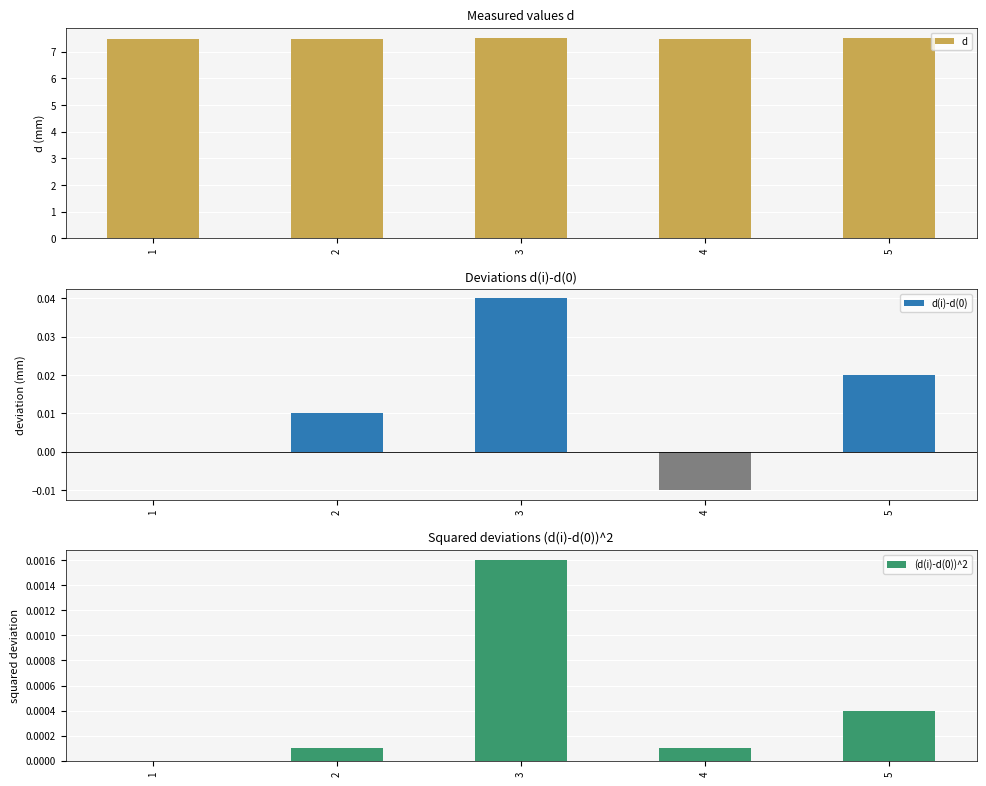

True or false: d has a value of 13.2 at 1.

False